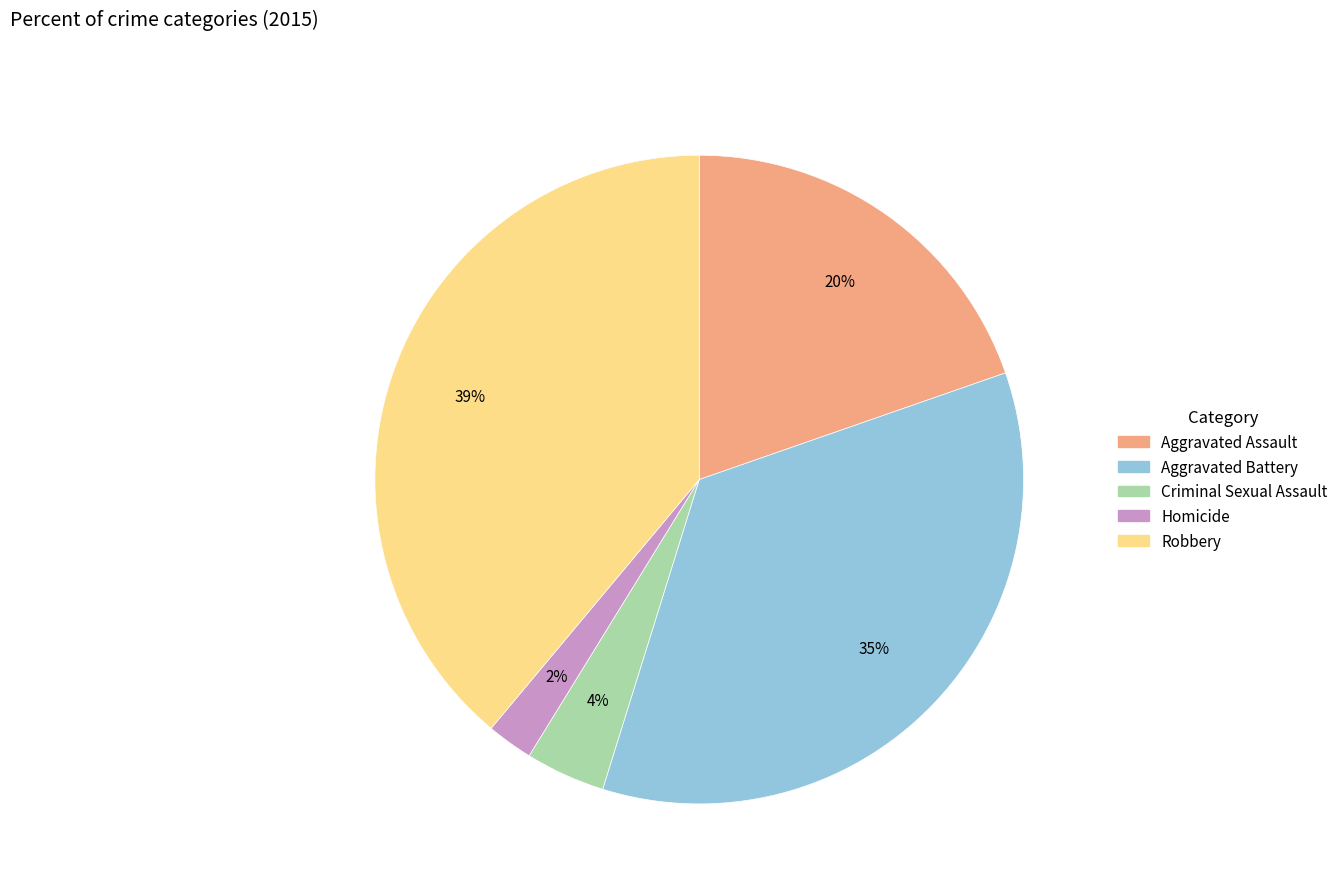

How many segments does this pie chart have?

5